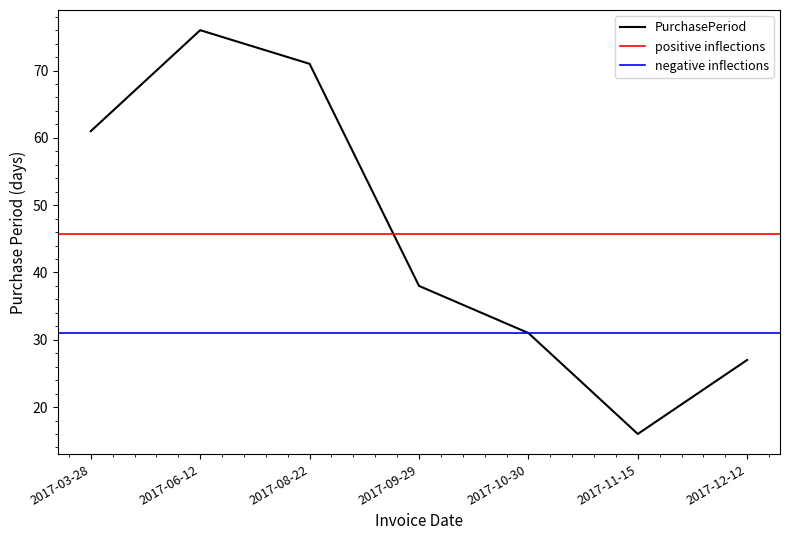

What is the ratio of the value at 2017-03-28 to the value at 2017-11-15?

3.8